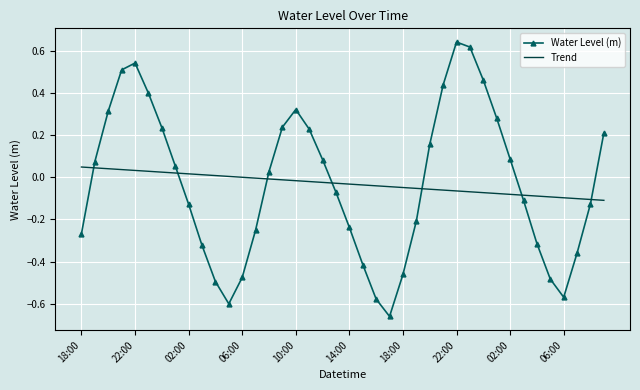

How many intersections are there between Water Level (m) and Trend?

7